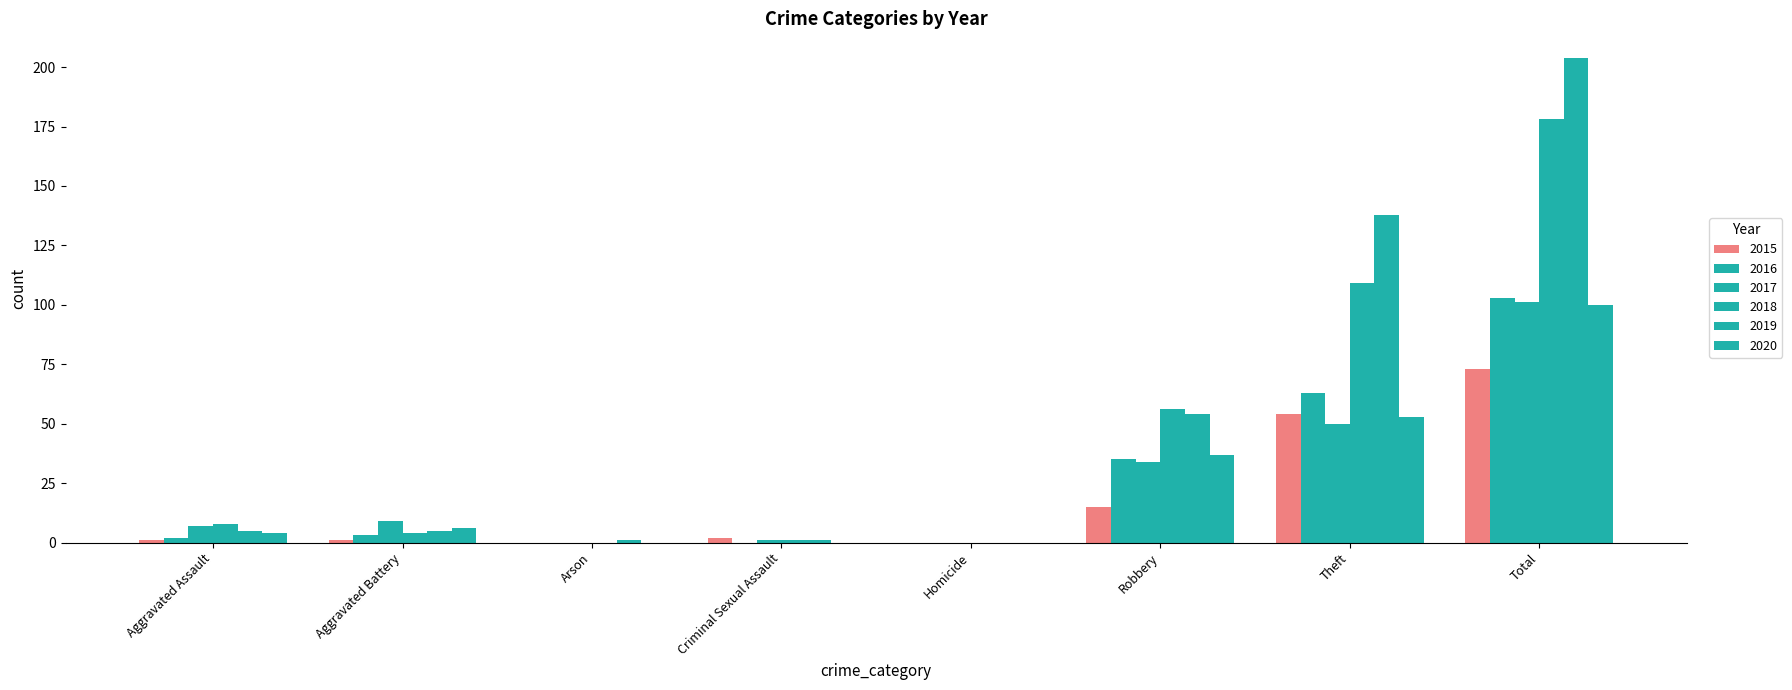

Reading right to left, list all the values displayed in this chart.

2015: 73	54	15	0	2	0	1	1
2016: 103	63	35	0	0	0	3	2
2017: 101	50	34	0	1	0	9	7
2018: 178	109	56	0	1	0	4	8
2019: 204	138	54	0	1	1	5	5
2020: 100	53	37	0	0	0	6	4